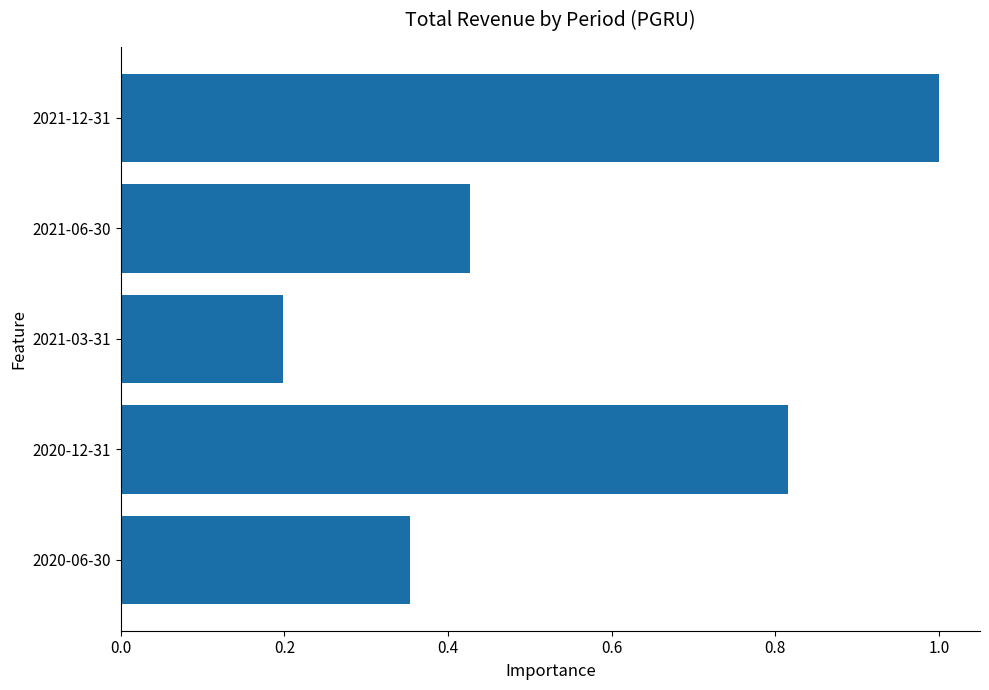

Between 2021-06-30 and 2021-03-31, which is larger?

2021-06-30